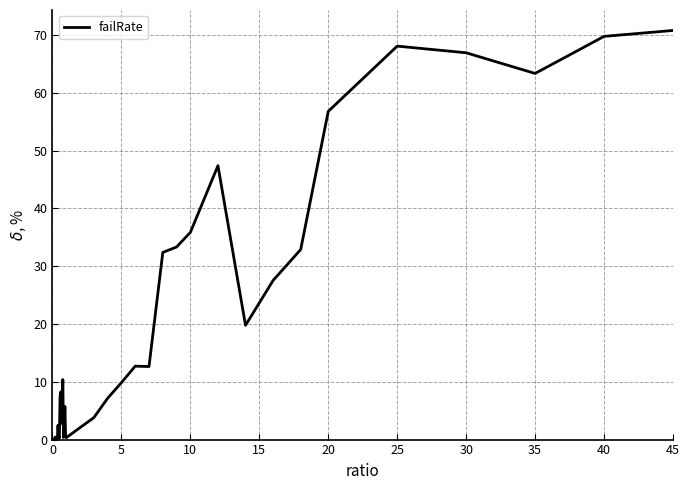

What is the sum of all values?

718.8